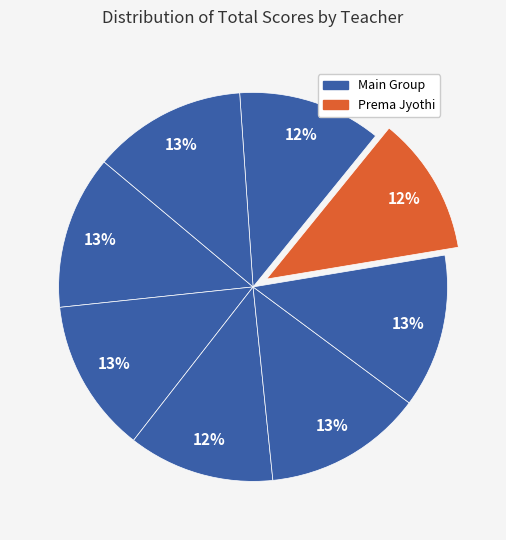

How many segments does this pie chart have?

8